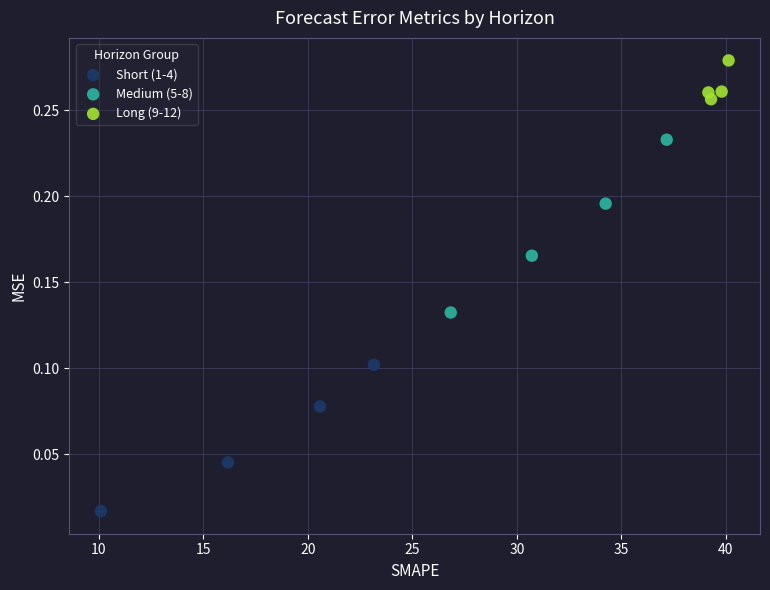

Which series has the widest spread of Y values?

Medium (5-8)